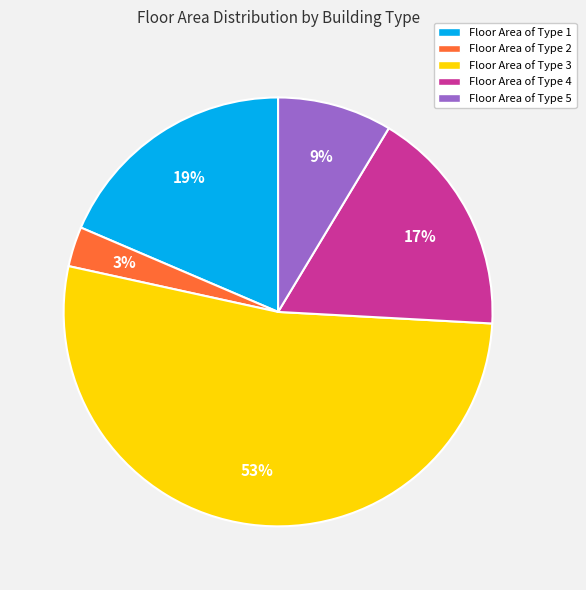

To the nearest percent, what is the difference between the Floor Area of Type 1 and Floor Area of Type 5 slice percentages?

10%